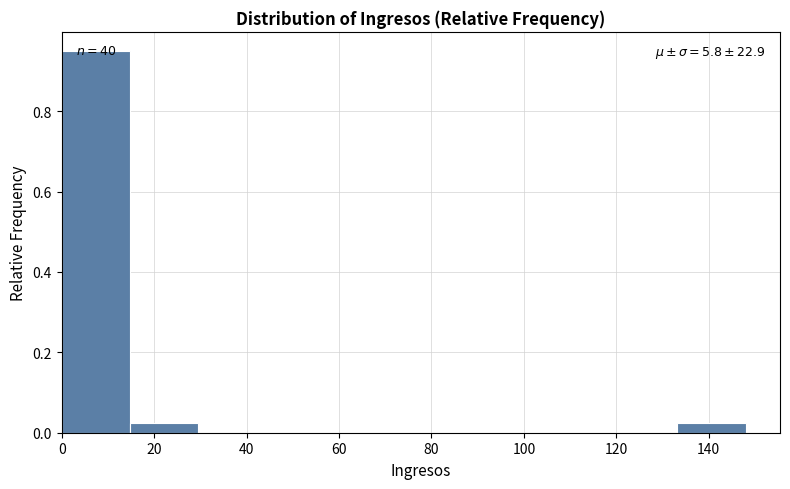

Over which range of the x-axis is the bar tallest?

0.0 to 14.8